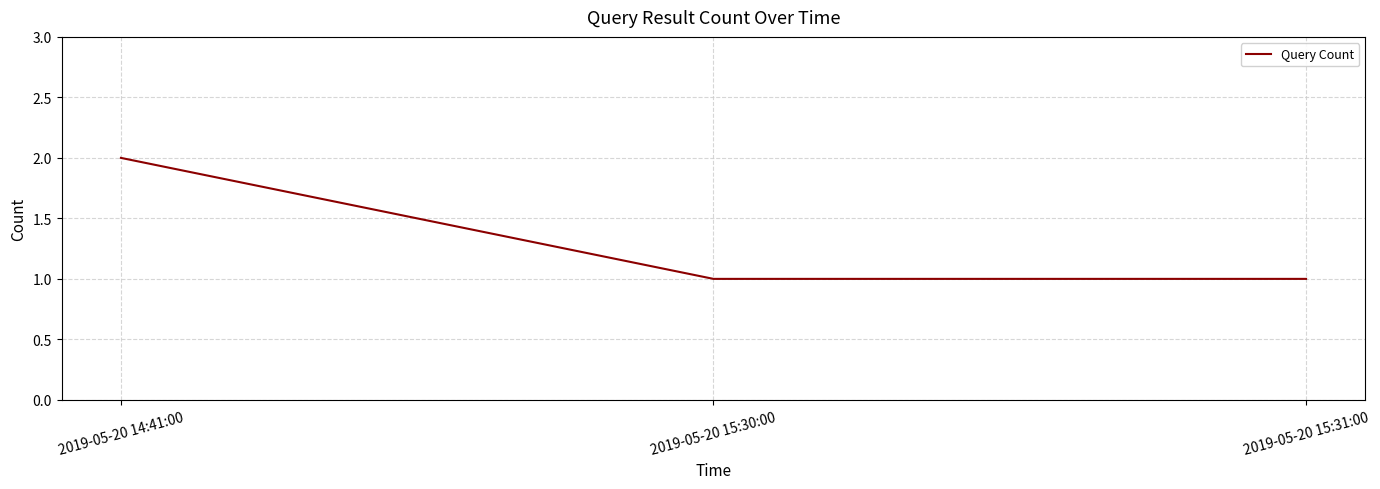

What position from the right is 2019-05-20 15:30:00?

2